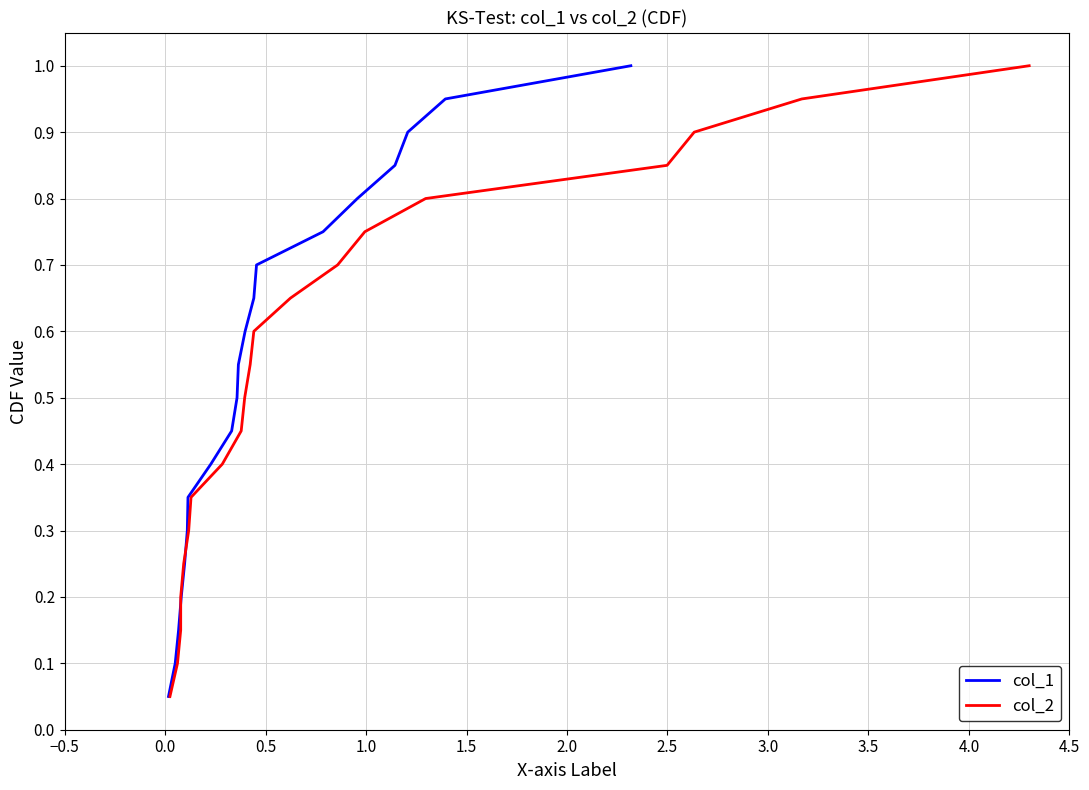

What is the maximum value for col_1?

1.0